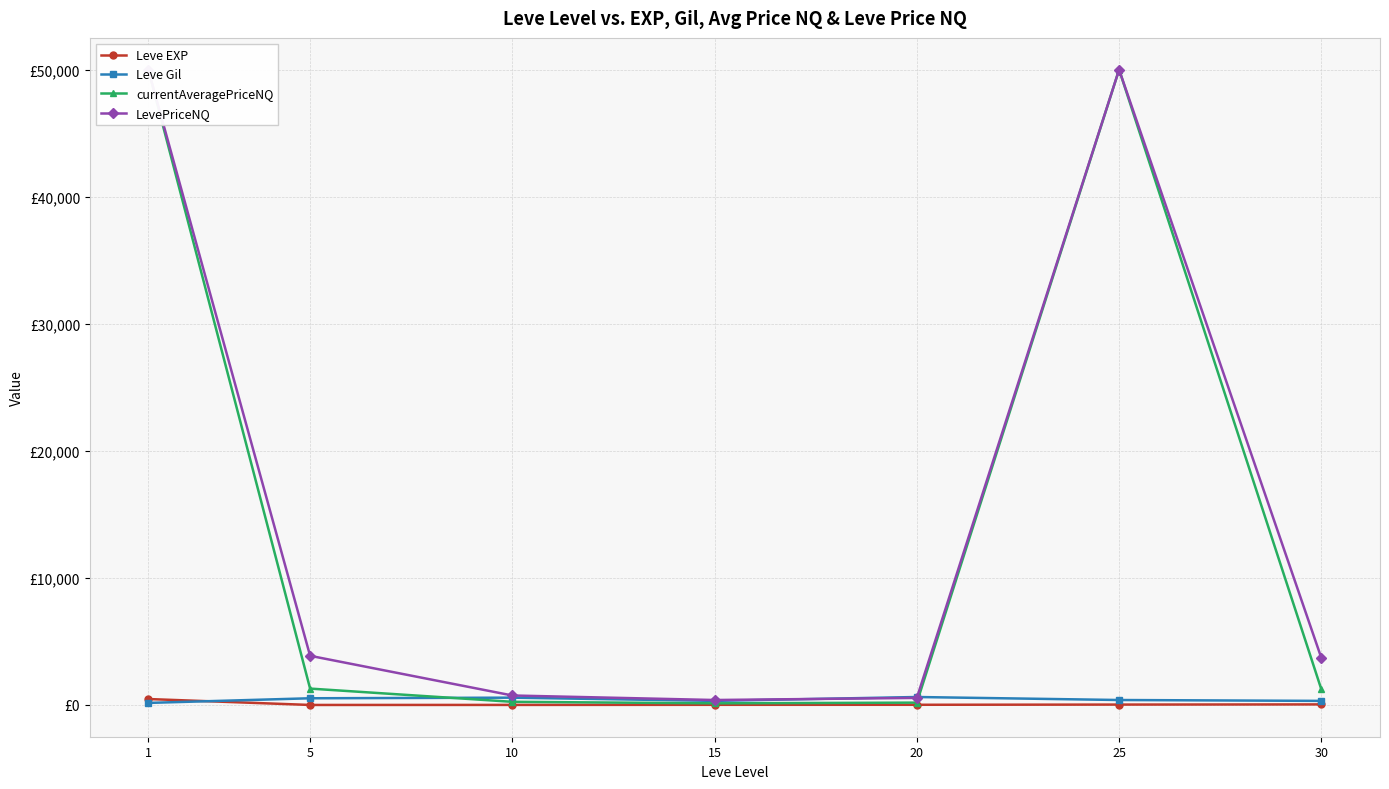

The LevePriceNQ series shows 557.6 at 20. True or false?

True